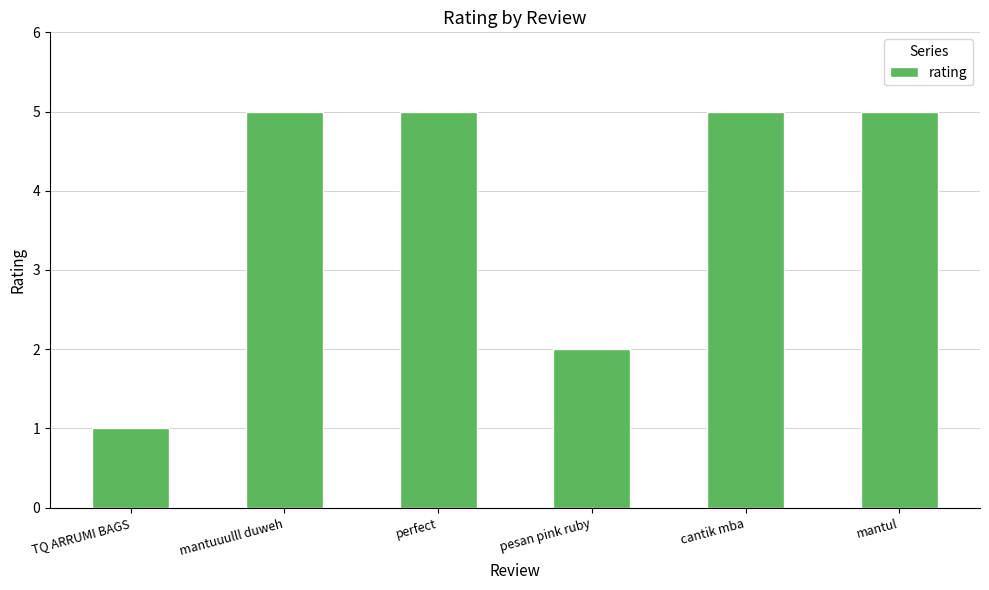

Is it true that the value at mantul is 2?

False